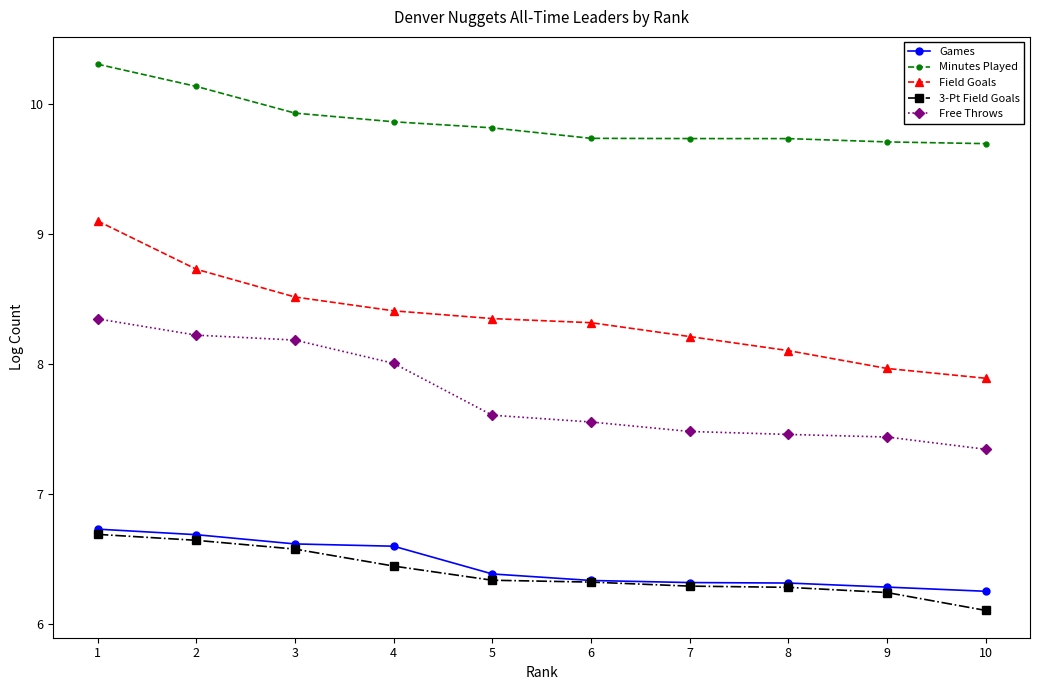

Between 1 and 9, which series saw the biggest shift?

Field Goals